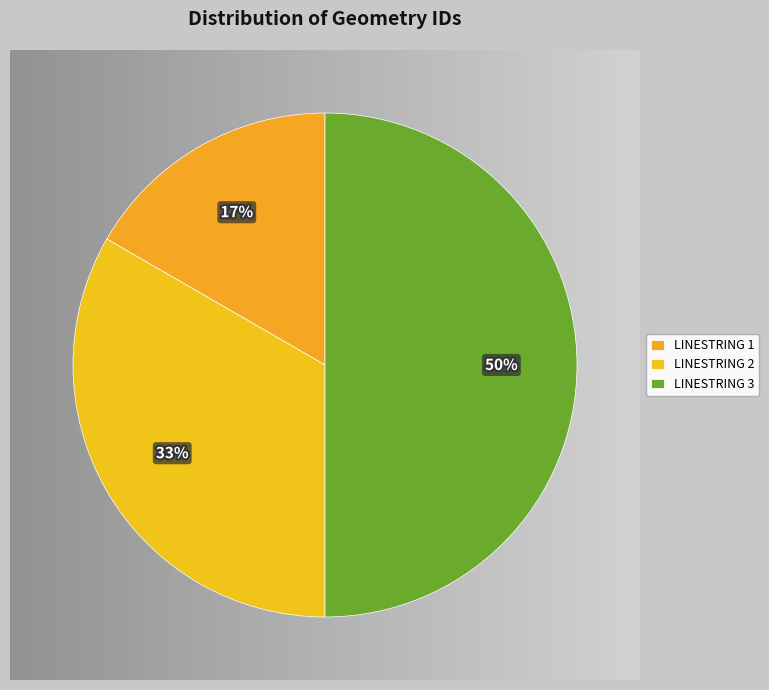

What percentage is the LINESTRING 3 slice, to the nearest percent?

50%